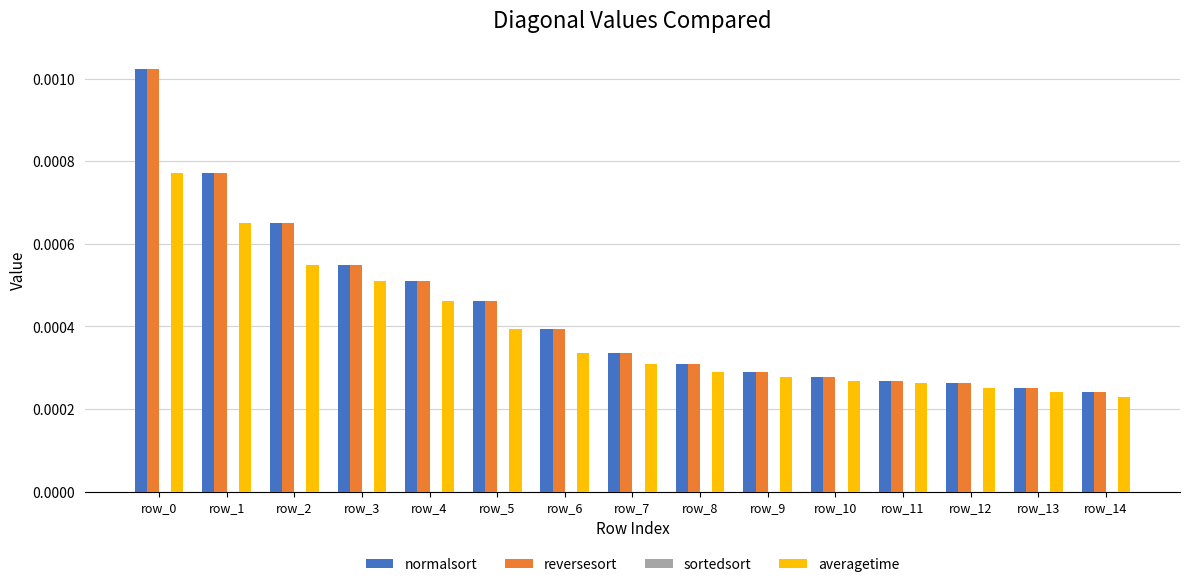

How many averagetime values are between 0 and 1?

15